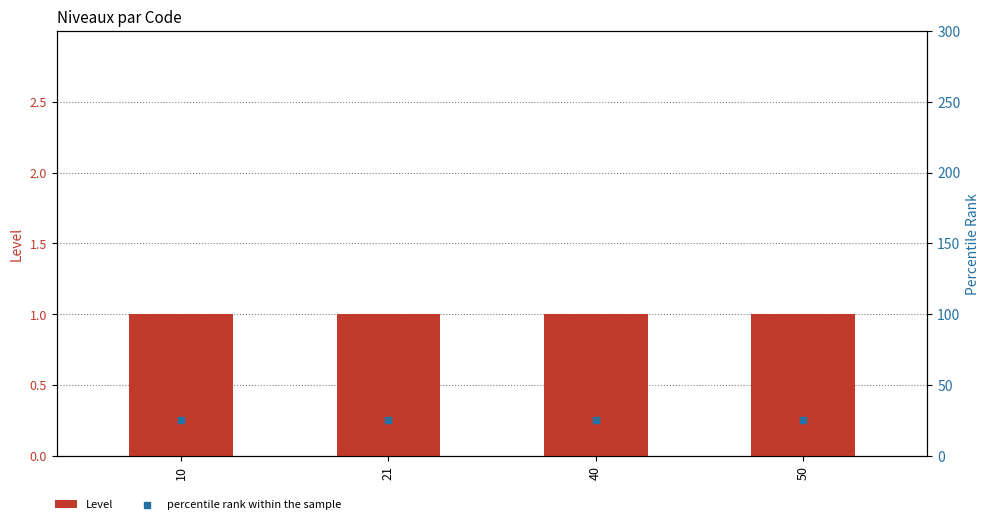

Which series has the largest total across all categories?

percentile rank within the sample